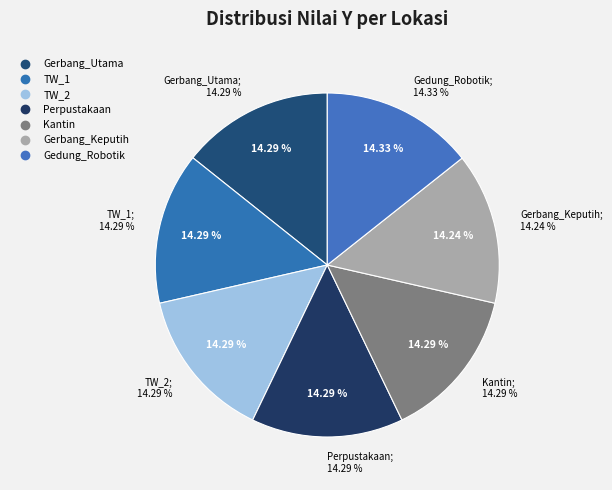

To the nearest percent, what percentage of the pie is Gedung_Robotik?

14%